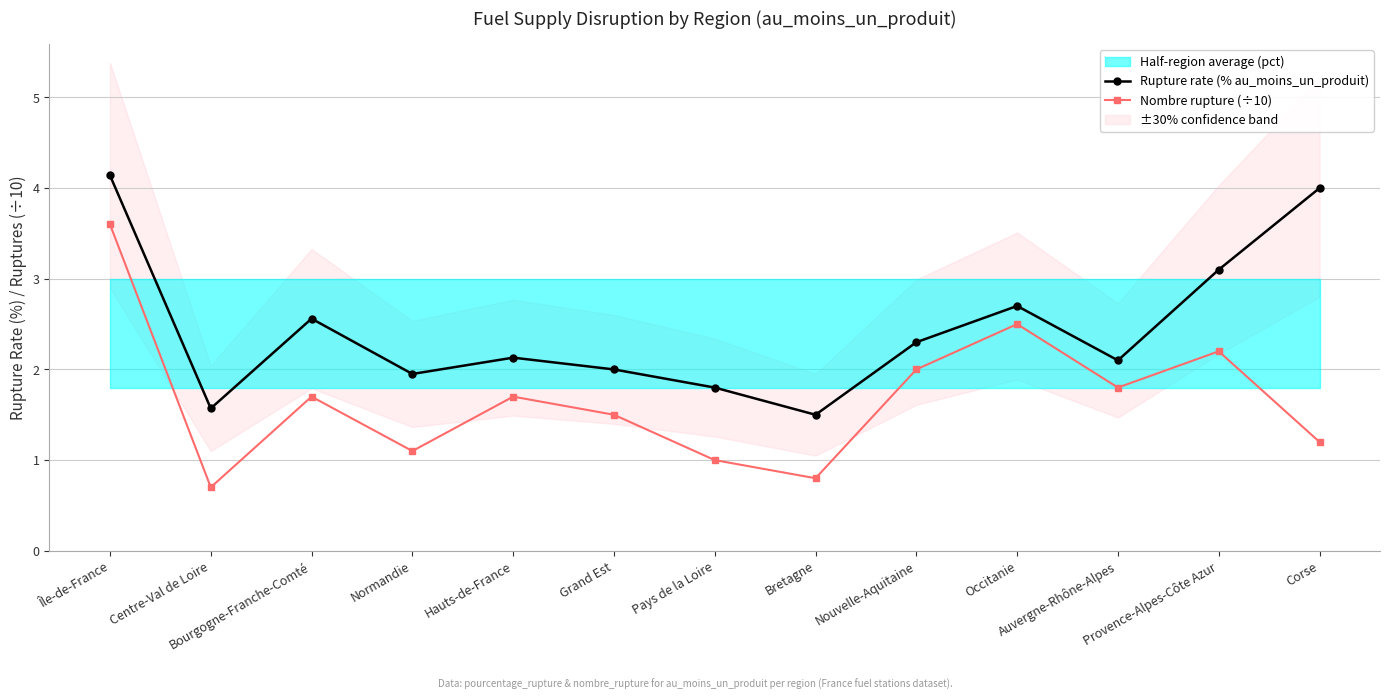

Reading left to right, transcribe all the data shown in this chart.

Rupture rate (% au_moins_un_produit): Île-de-France=4.1	Centre-Val de Loire=1.6	Bourgogne-Franche-Comté=2.6	Normandie=1.9	Hauts-de-France=2.1	Grand Est=2.0	Pays de la Loire=1.8	Bretagne=1.5	Nouvelle-Aquitaine=2.3	Occitanie=2.7	Auvergne-Rhône-Alpes=2.1	Provence-Alpes-Côte Azur=3.1	Corse=4.0
Nombre rupture (÷10): Île-de-France=3.6	Centre-Val de Loire=0.7	Bourgogne-Franche-Comté=1.7	Normandie=1.1	Hauts-de-France=1.7	Grand Est=1.5	Pays de la Loire=1.0	Bretagne=0.8	Nouvelle-Aquitaine=2.0	Occitanie=2.5	Auvergne-Rhône-Alpes=1.8	Provence-Alpes-Côte Azur=2.2	Corse=1.2